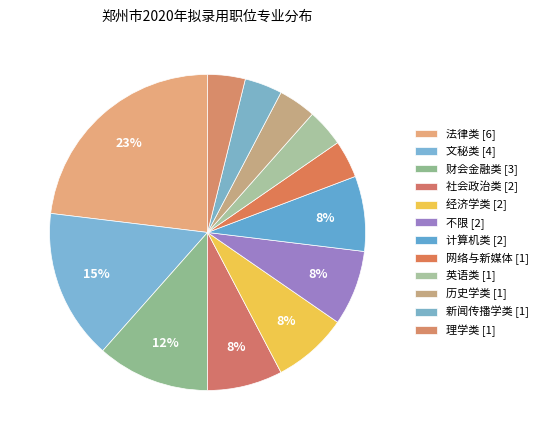

What is the ratio of the value at 计算机类 to the value at 文秘类?

0.5